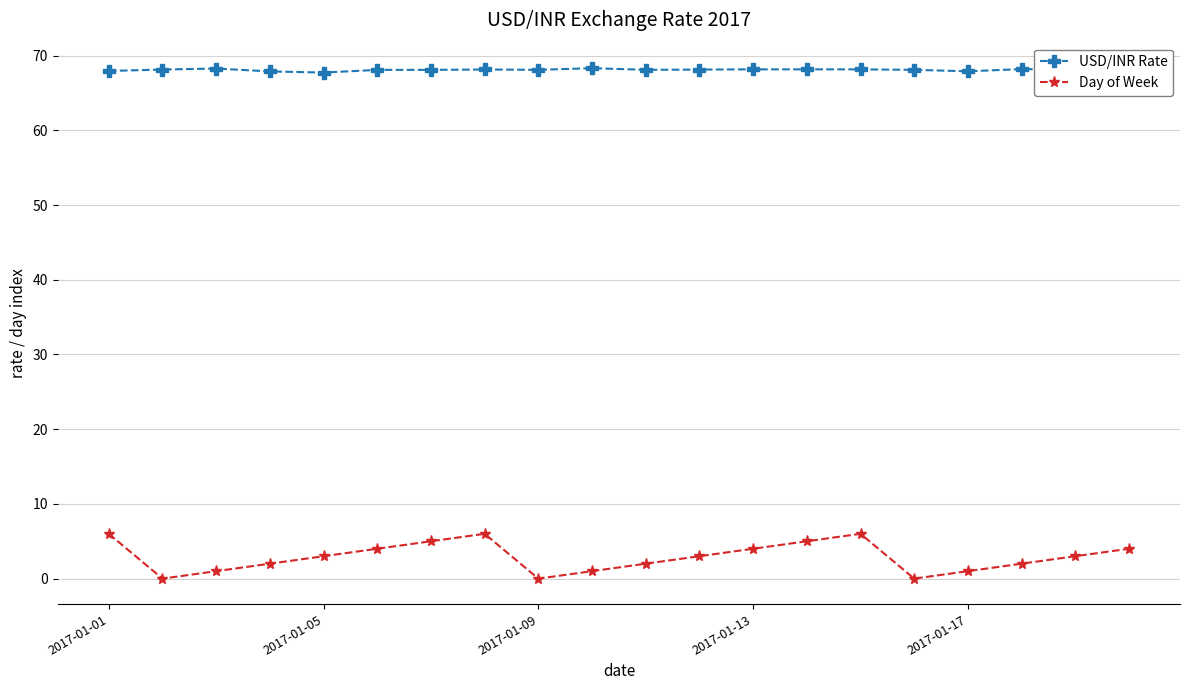

What is the minimum value for USD/INR Rate?

67.7